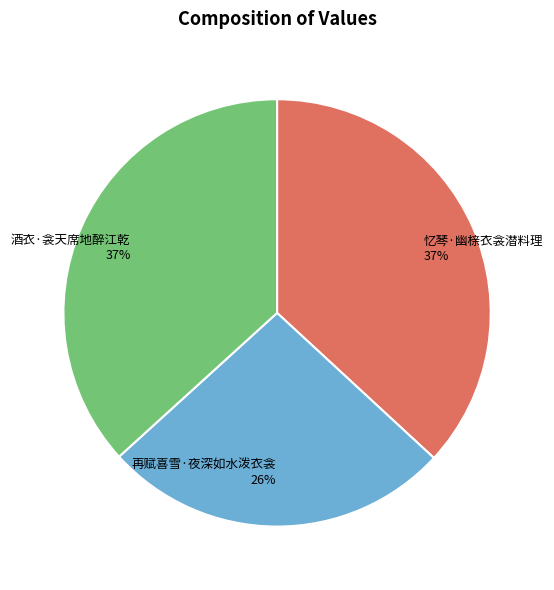

Is 再赋喜雪·夜深如水泼衣衾 the majority of the pie?

No